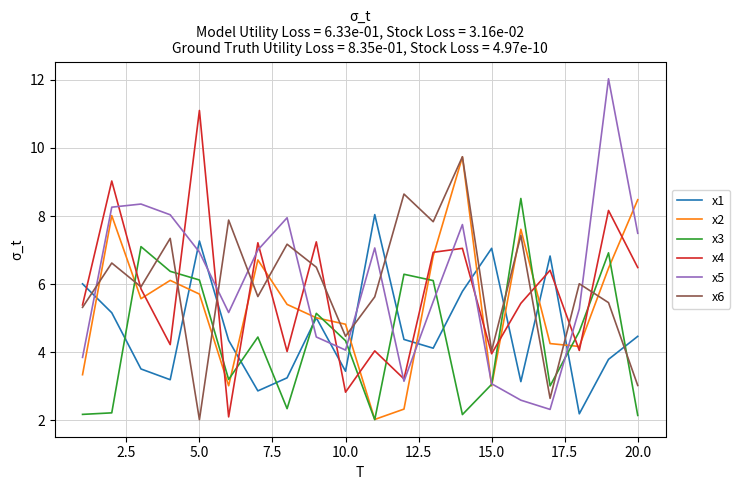

What is the highest value of the x1 series?

8.0